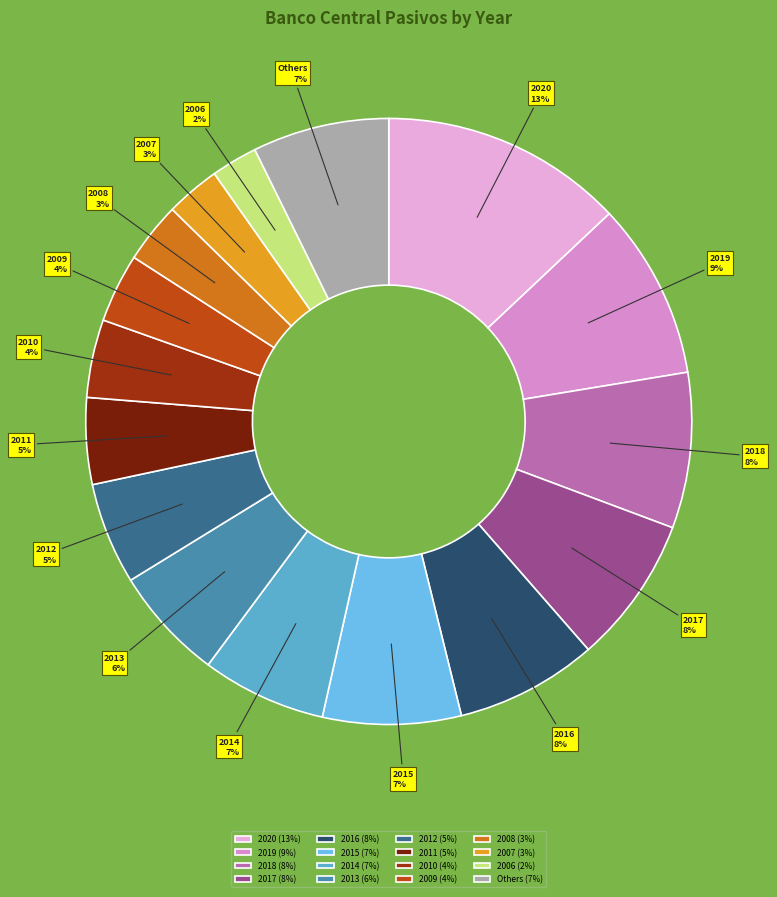

Which category has the biggest portion of the pie?

2020